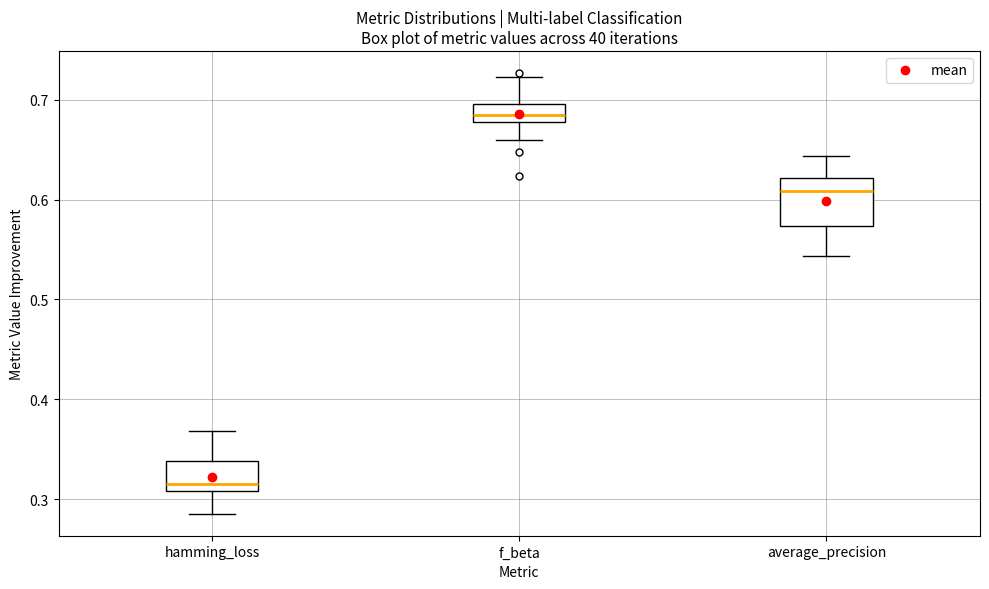

Reading left to right, read every box against the y-axis: the position of its median line, the range the box covers, and the ends of its whiskers. The values are not printed on the chart, so give them approximately, as read against the axis.

hamming_loss: median 0.32, box 0.31 to 0.34, whiskers 0.29 to 0.37
f_beta: median 0.68 (inside the box), box 0.68 to 0.70, whiskers 0.66 to 0.72
average_precision: median 0.61, box 0.57 to 0.62, whiskers 0.54 to 0.64